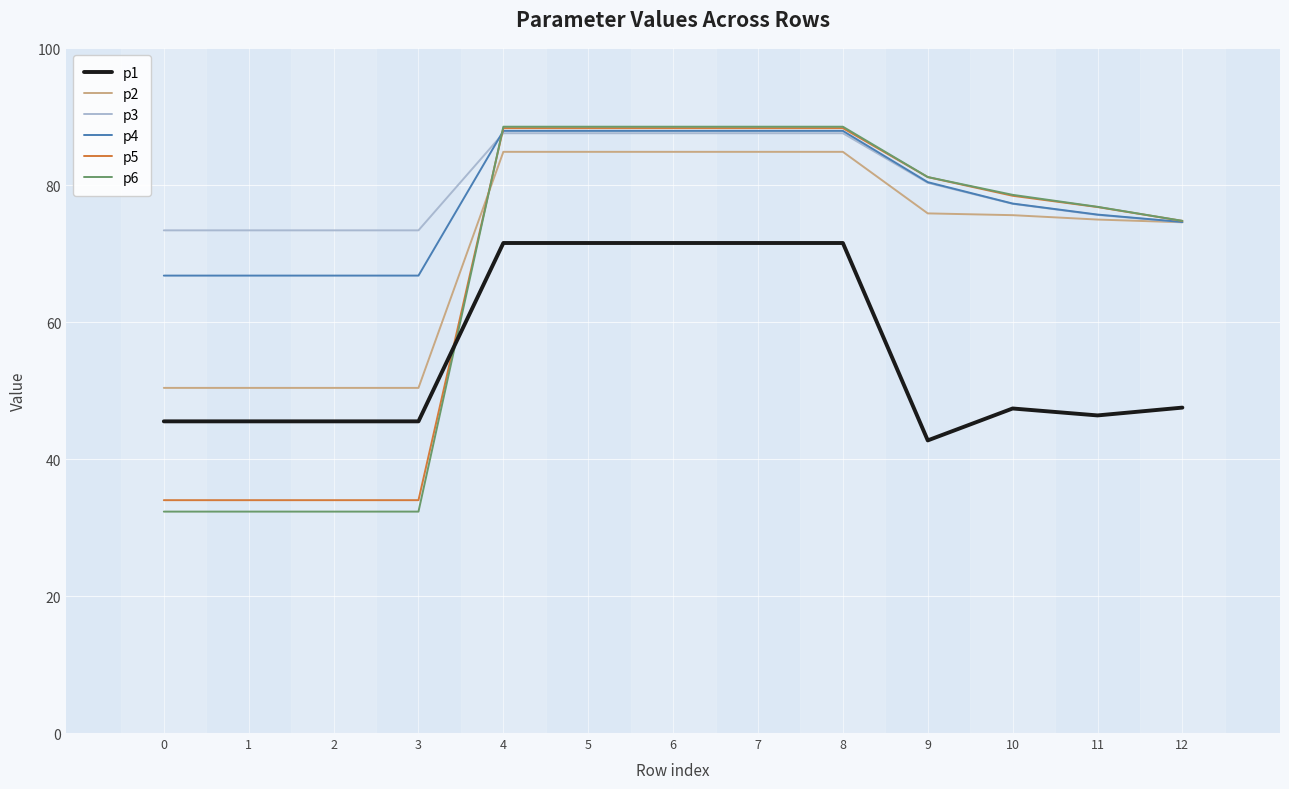

What is the maximum value for p4?

87.9